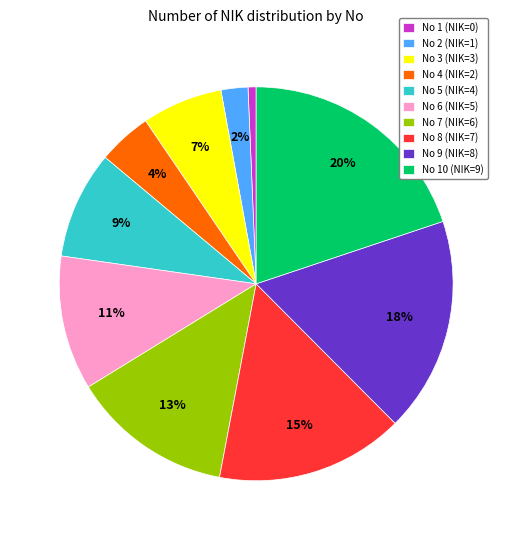

Count the number of slices in the pie.

10